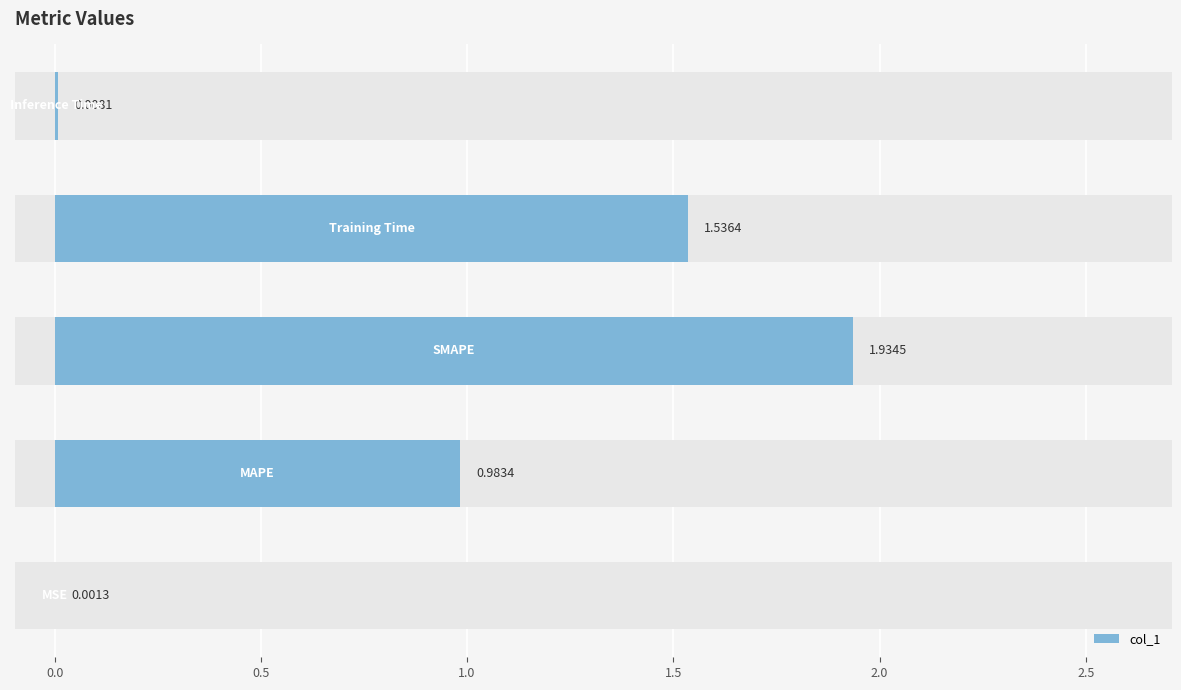

What position from the right is 1.5?

1